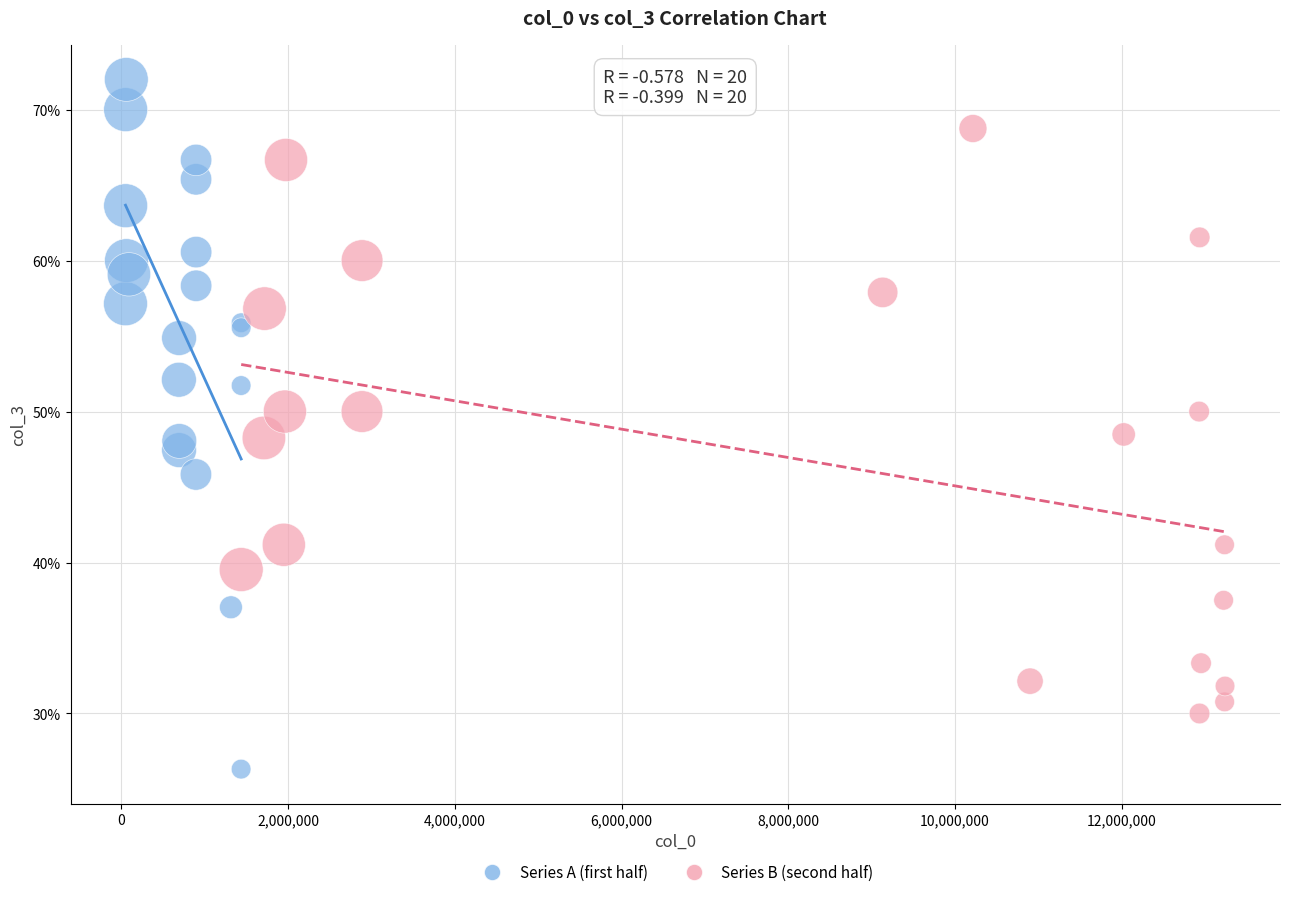

Which series has the widest spread of Y values?

Series A (first half)